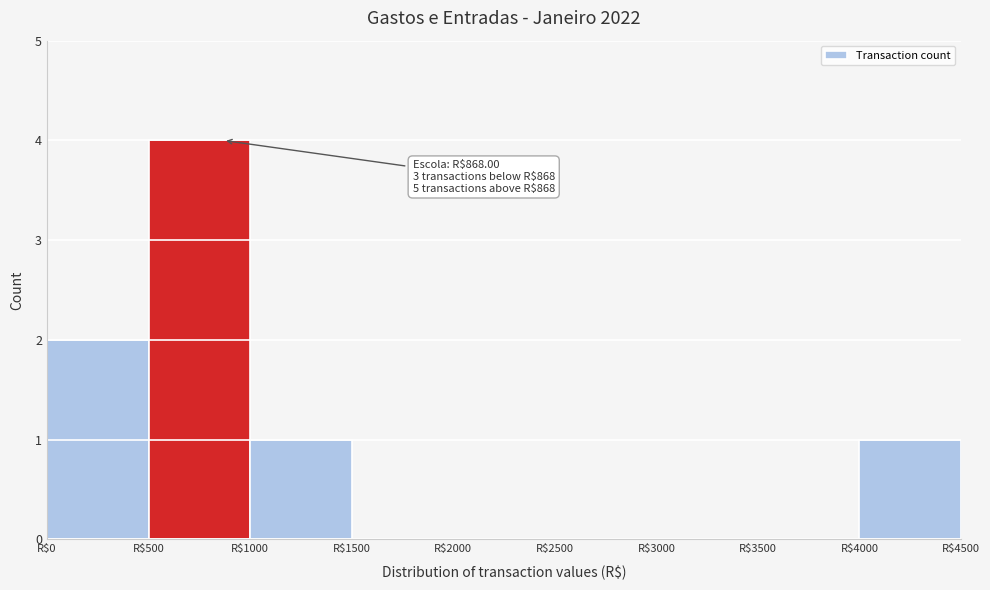

Which range on the x-axis has the tallest bar?

500 to 1000